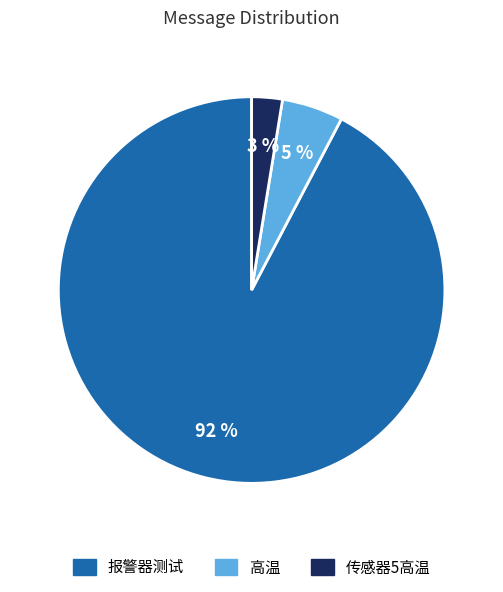

What percentage is the 传感器5高温 slice, to the nearest percent?

3%